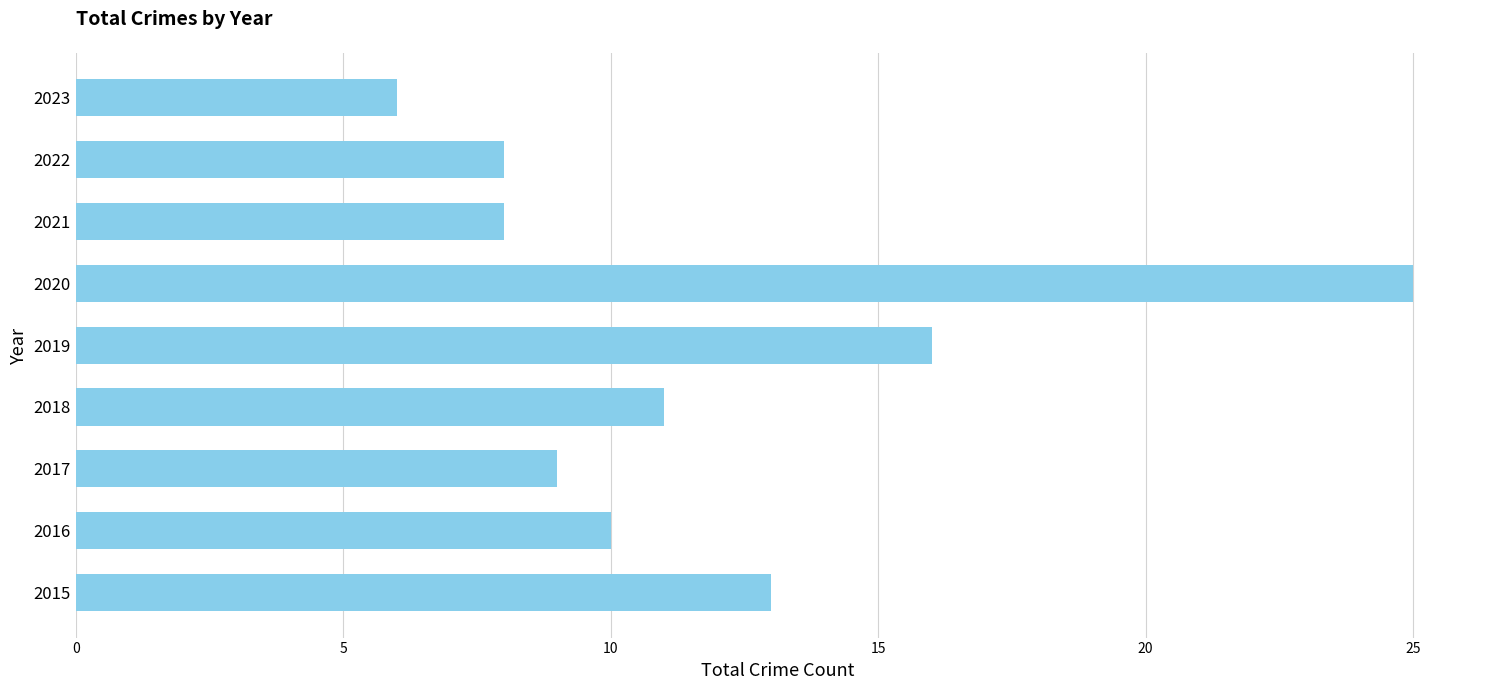

At which label is the value closest to 15?

2019